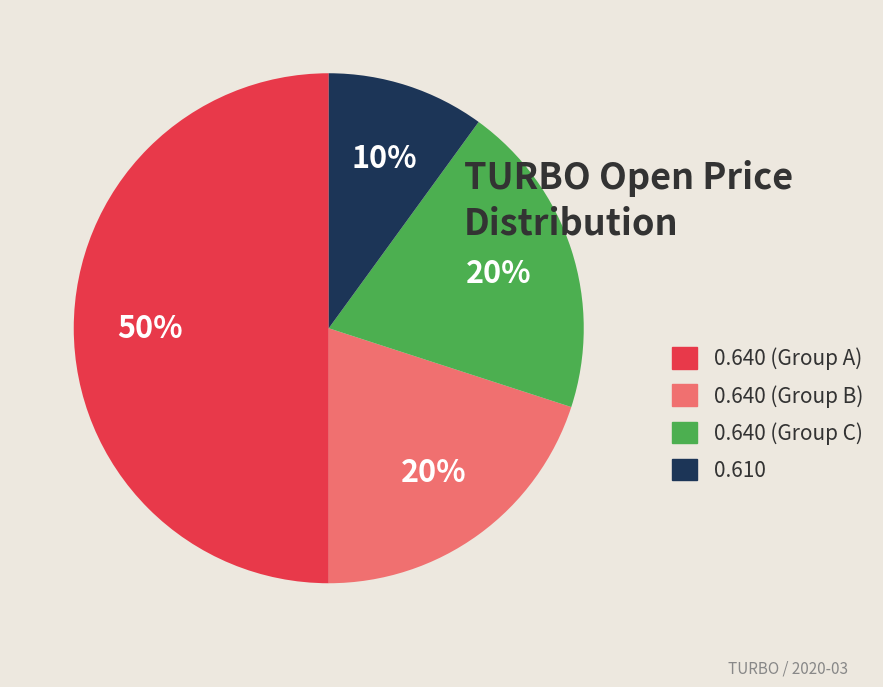

The 0.610 slice represents 10% of the pie. True or false?

True